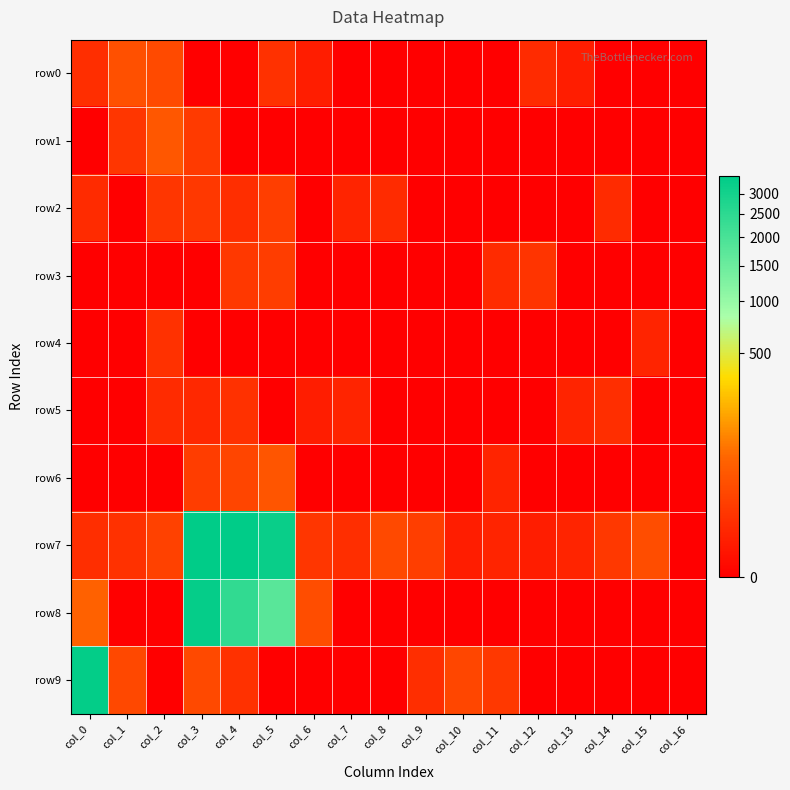

What is the greatest value displayed?

3474